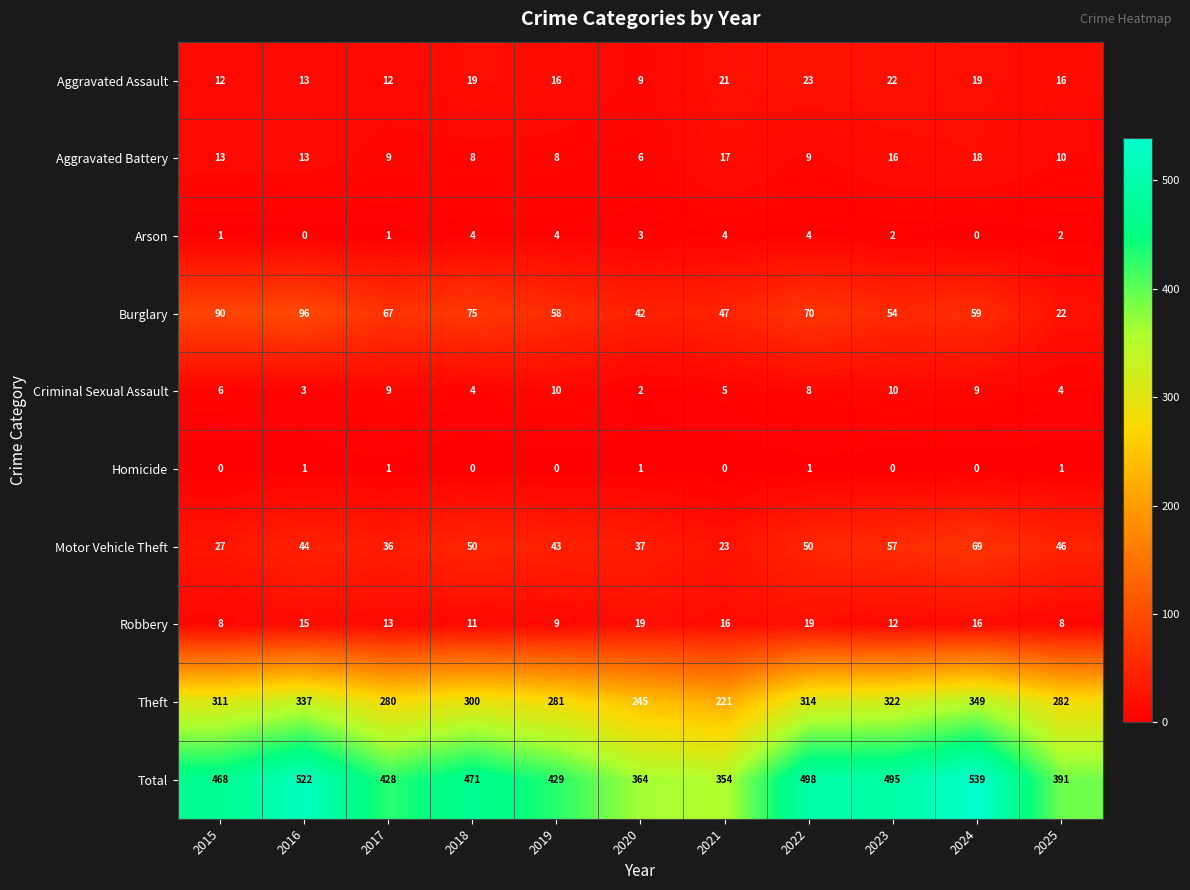

What is the total value across all series at 2019?

858